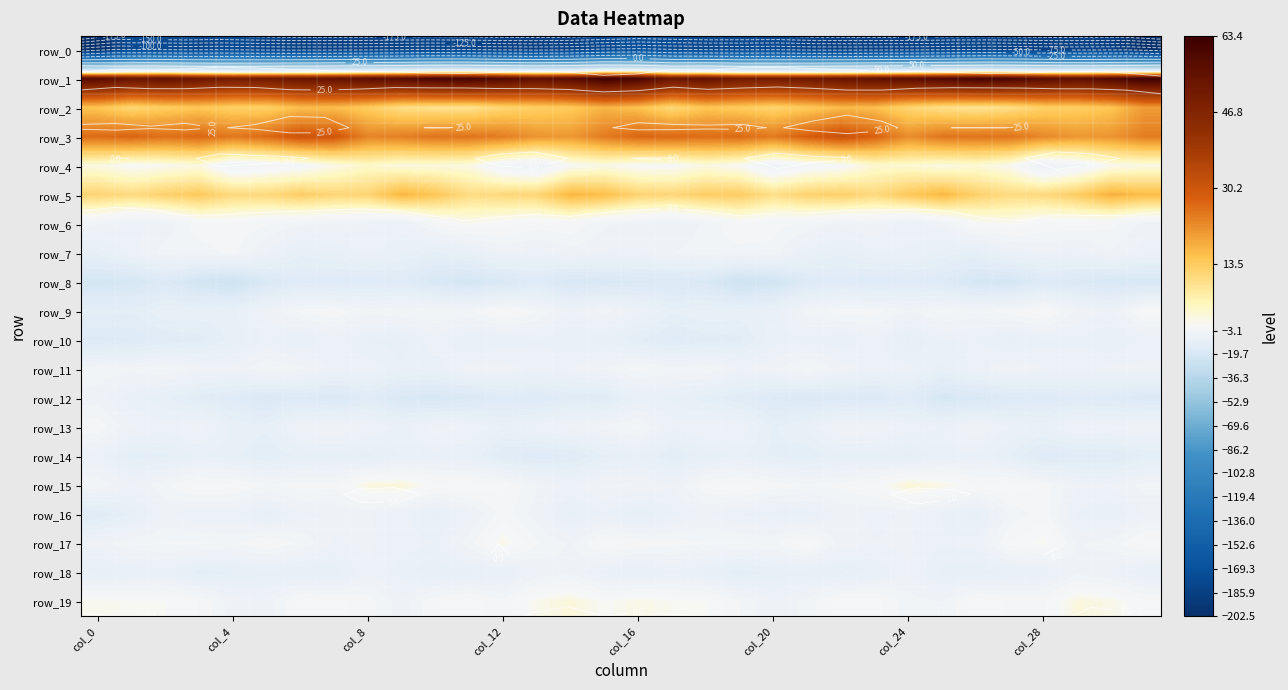

How many categories are shown in the chart?

32